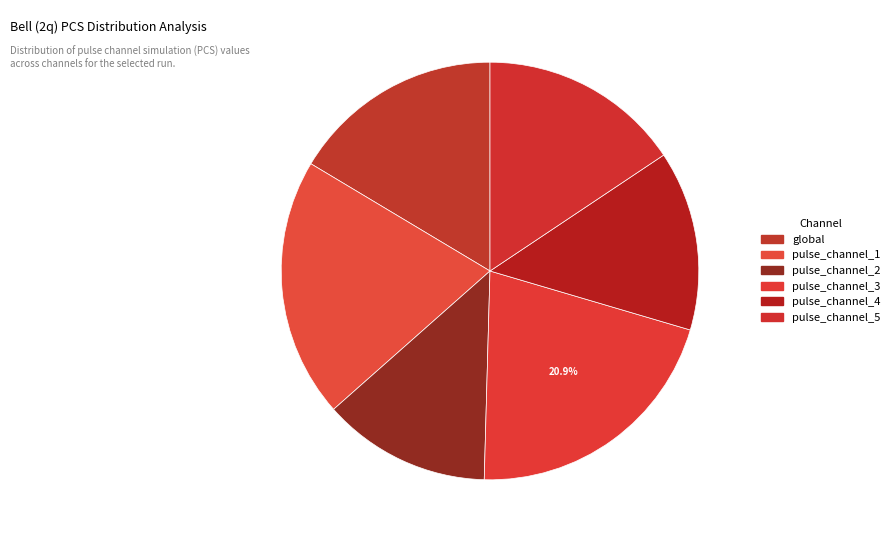

What is the ratio of the value at pulse_channel_2 to the value at pulse_channel_1?

0.6